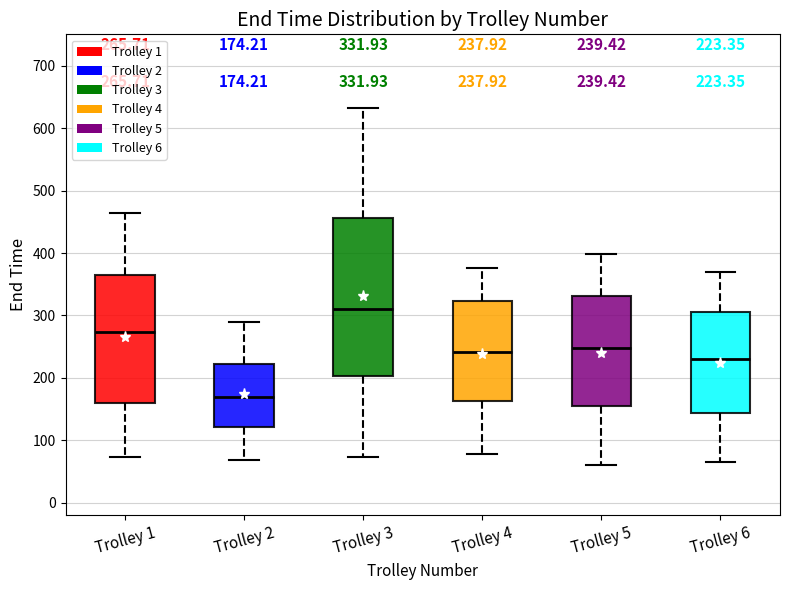

Which box is the tallest, from its lower edge to its upper edge?

Trolley 3